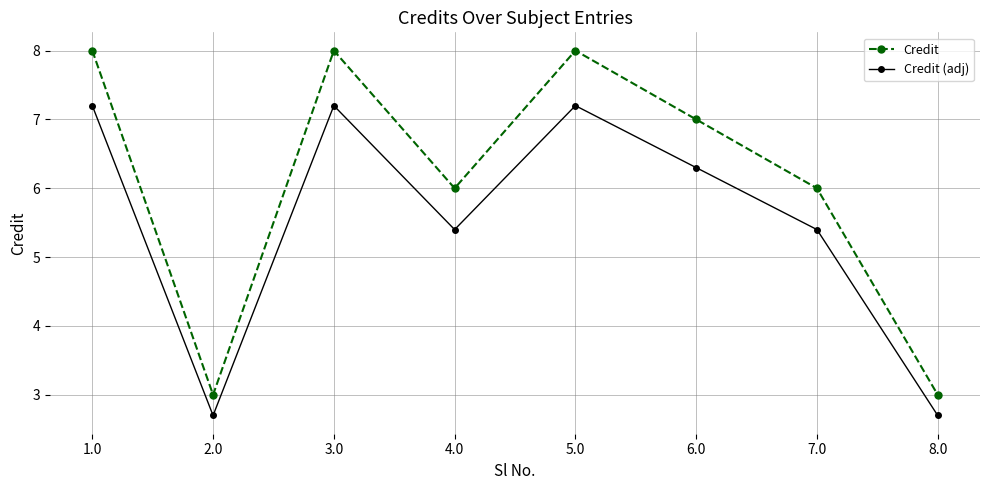

What is the total value across all series at 1.0?

15.2